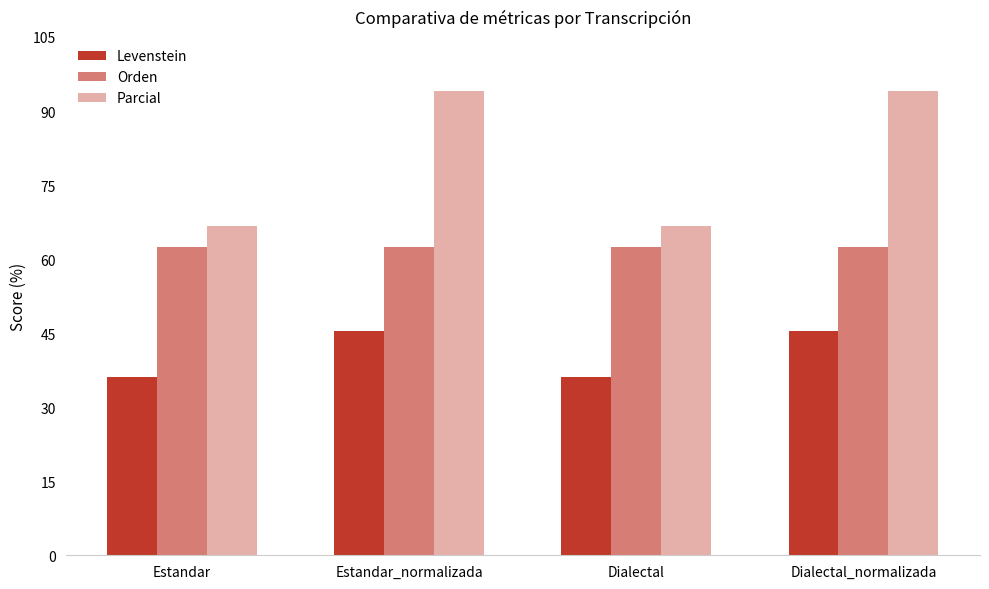

What is the value of the Parcial bar at the 1st from the left?

66.7